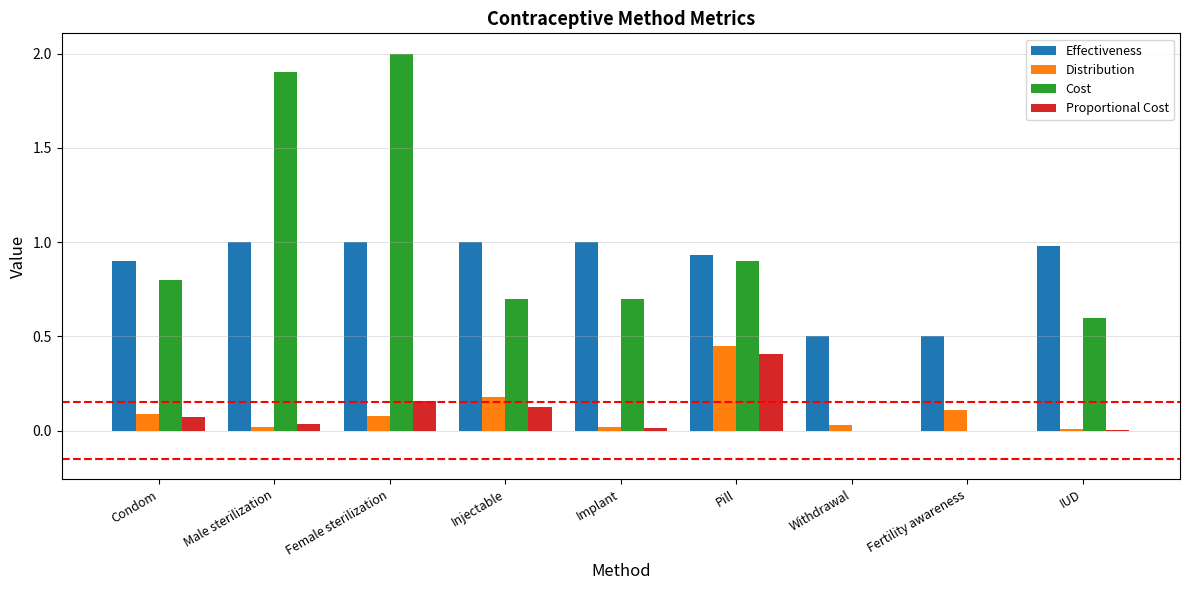

Count the number of categories in the chart.

9